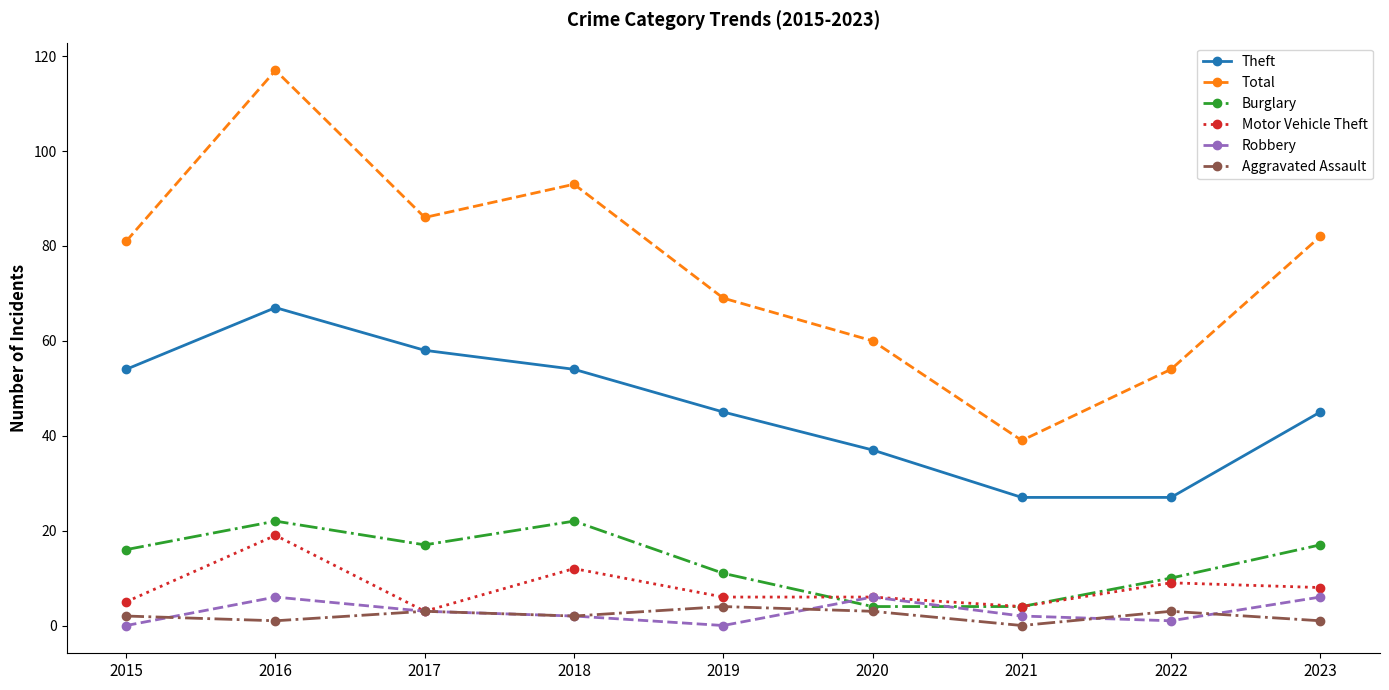

What is the highest value of the Burglary series?

22